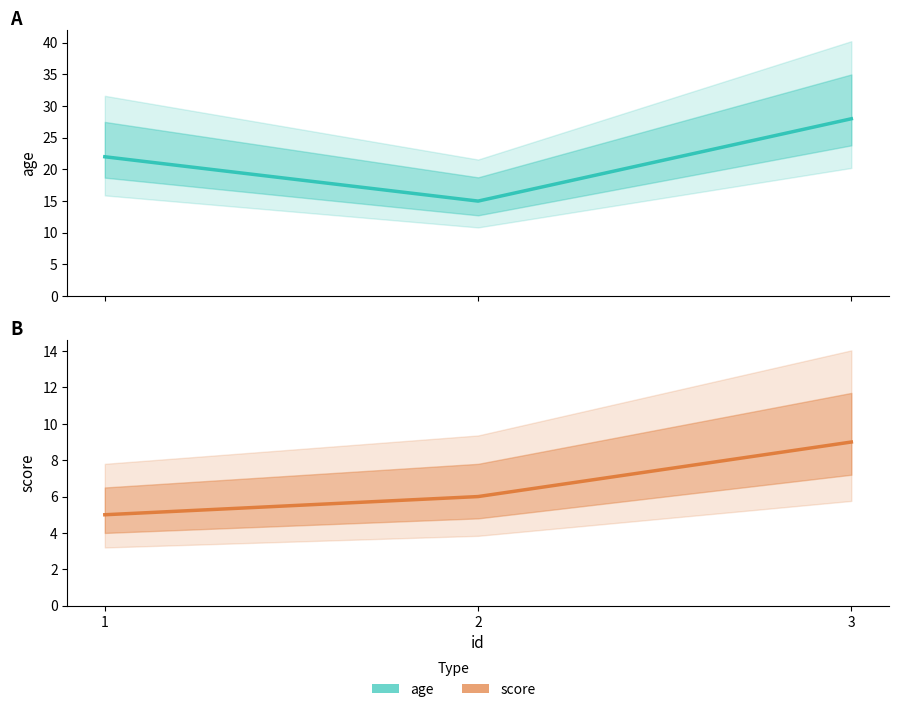

Which series has the widest spread of values?

age